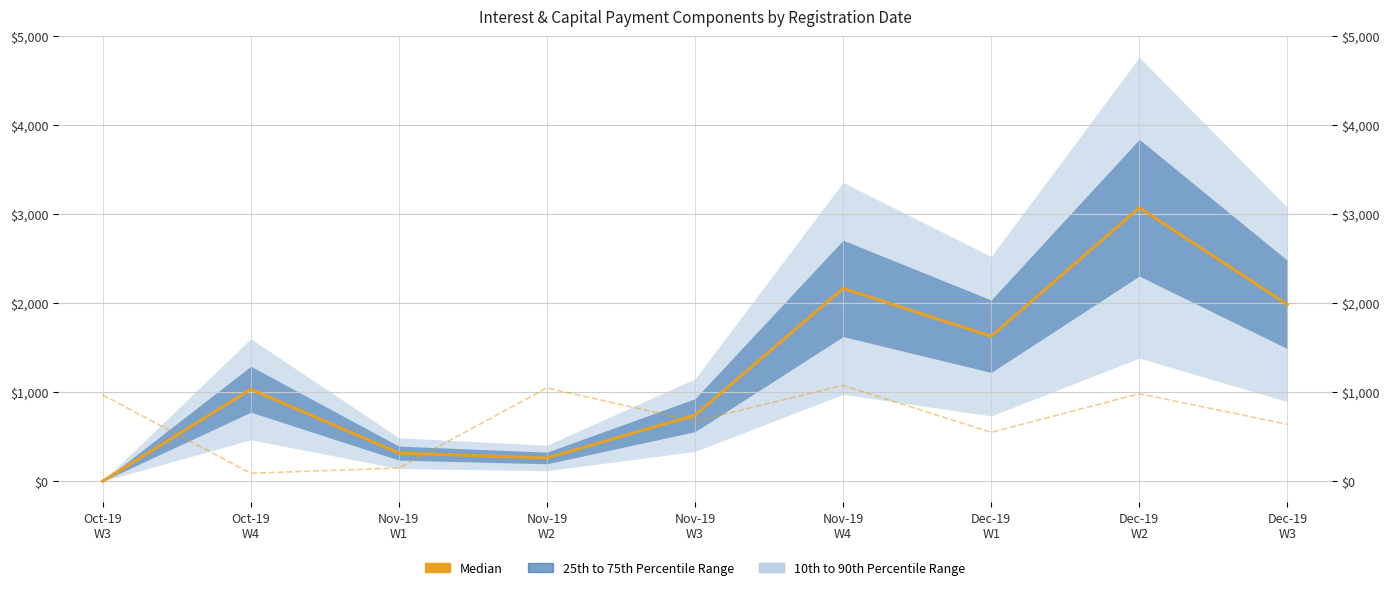

What is the ratio of the value at Nov-19
W1 to the value at Nov-19
W4?

0.1